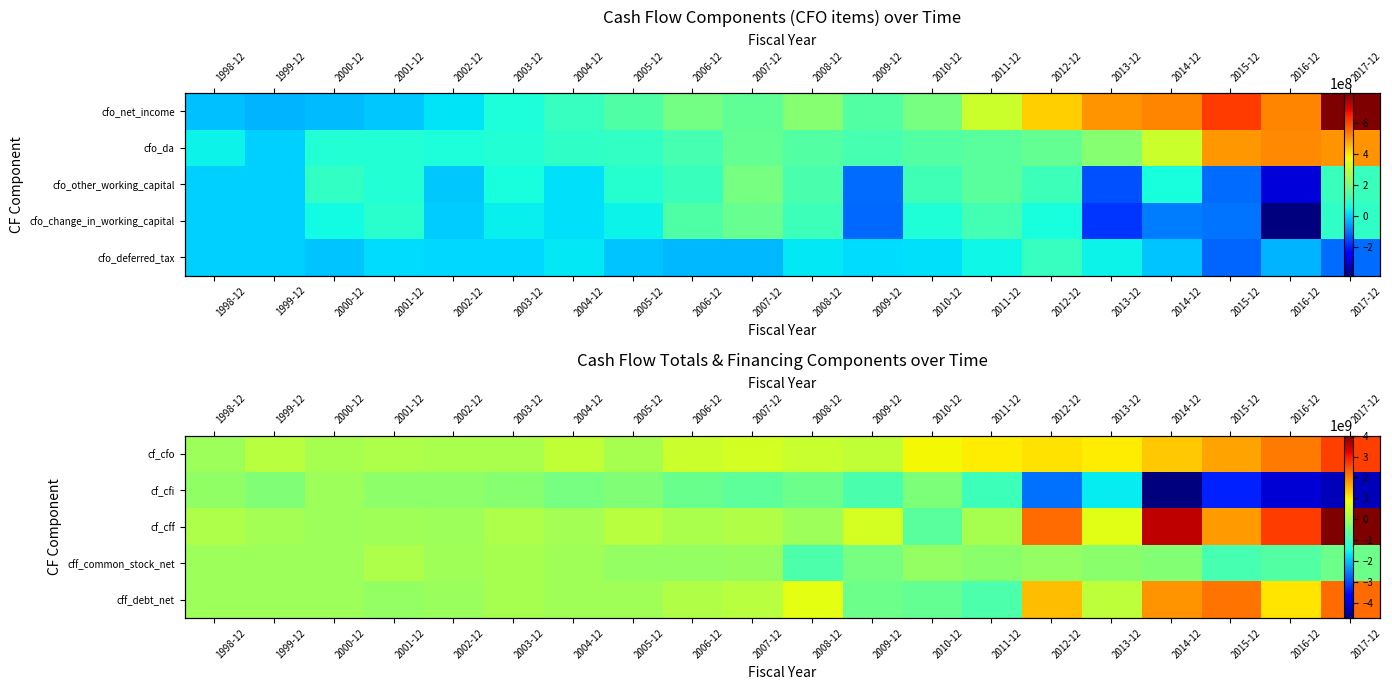

List the labels in order of cf_cff value, smallest first.

2010-12, 2008-12, 2002-12, 2000-12, 2001-12, 2004-12, 1999-12, 2011-12, 2006-12, 1998-12, 2003-12, 2007-12, 2005-12, 2009-12, 2013-12, 2015-12, 2012-12, 2016-12, 2014-12, 2017-12